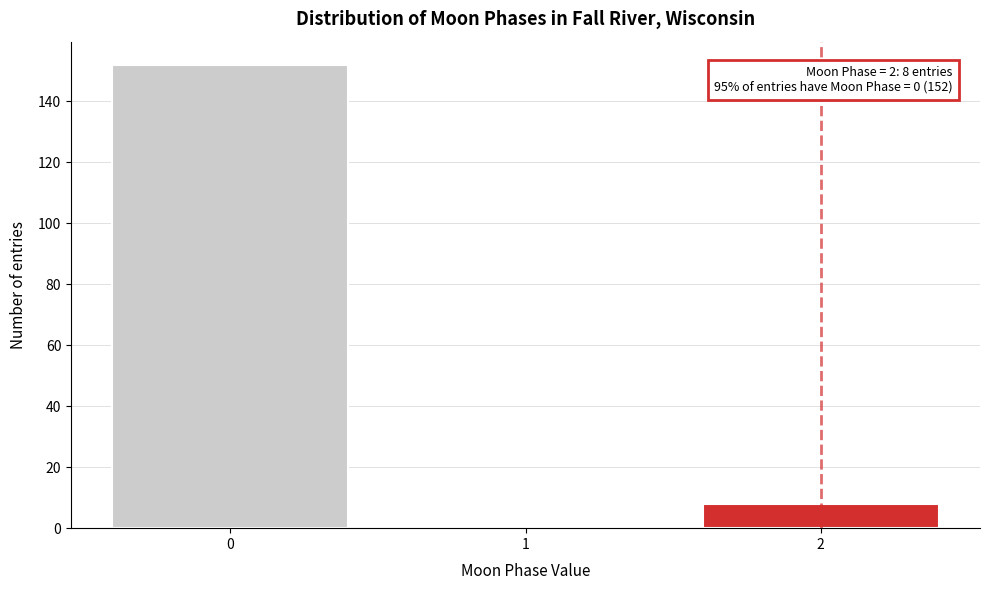

Reading right to left, list all the values displayed in this chart.

2=8	1=0	0=152